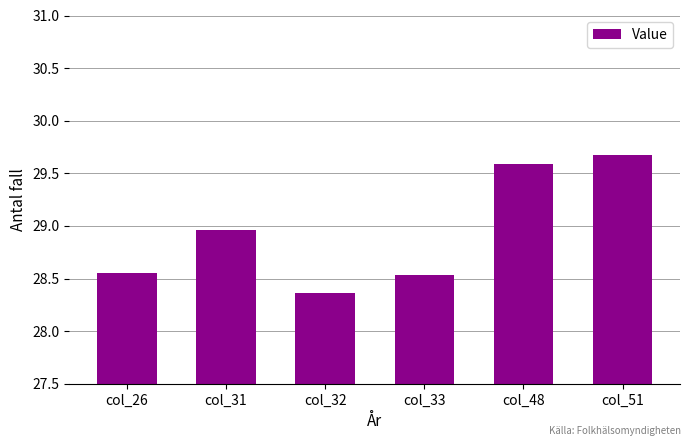

True or false: the data shows 48.0 at col_33.

False